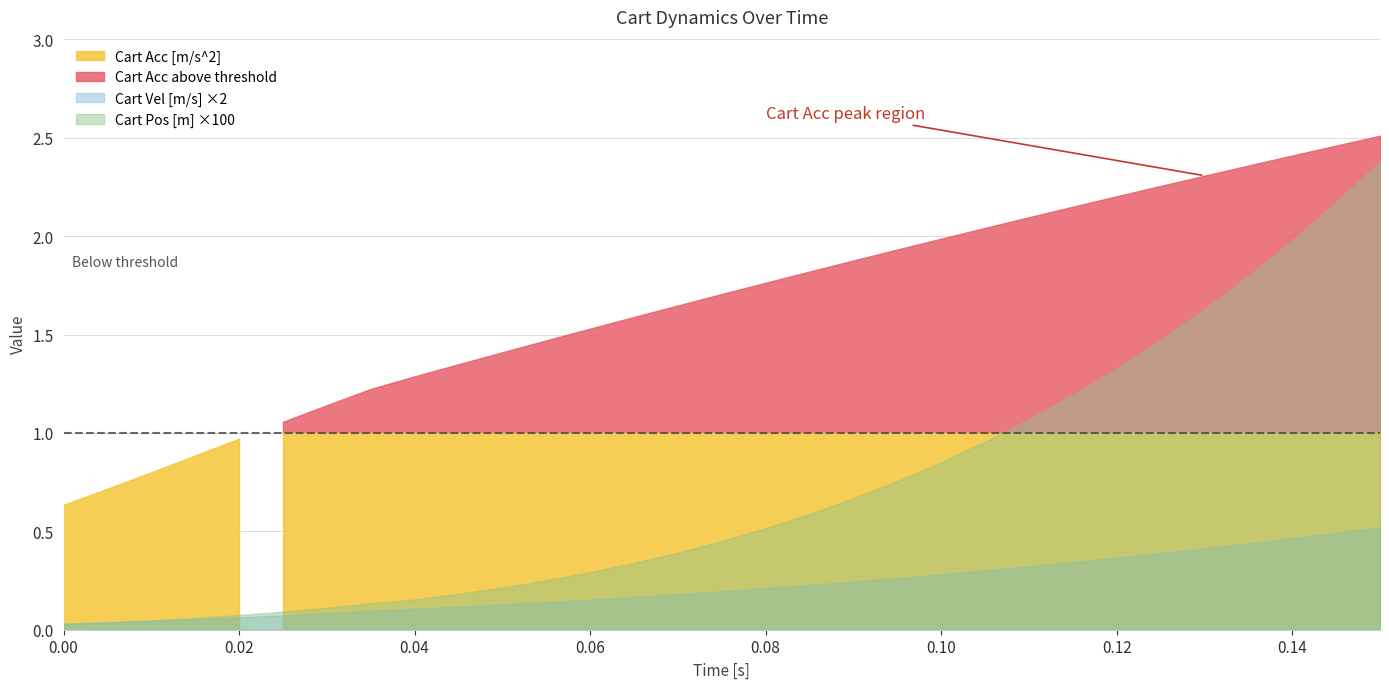

List the series in order of their peak value, highest first.

Cart Acc [m/s^2], Cart Vel [m/s], Cart Pos [m]